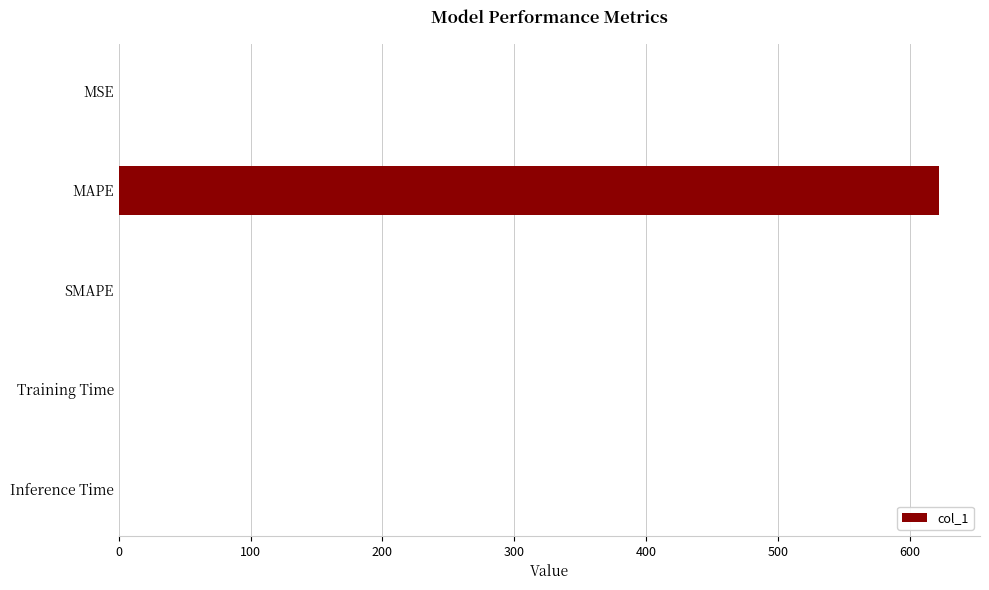

The value at SMAPE is 364.2. True or false?

False